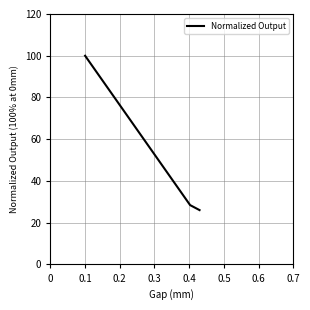

True or false: there are more than 0 points higher than both neighbors.

False